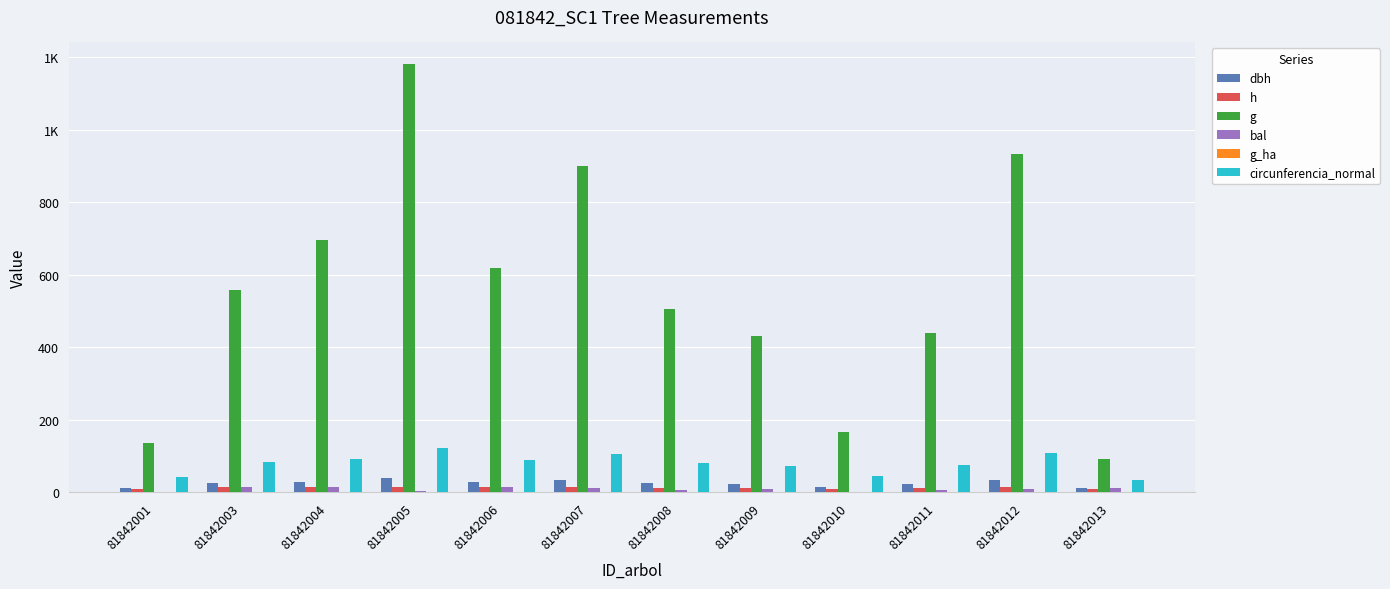

What is the maximum value shown in the chart?

1182.2